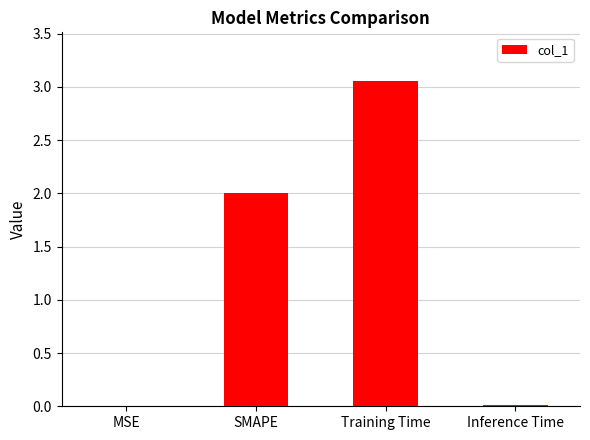

Which has a higher value, Training Time or Inference Time?

Training Time